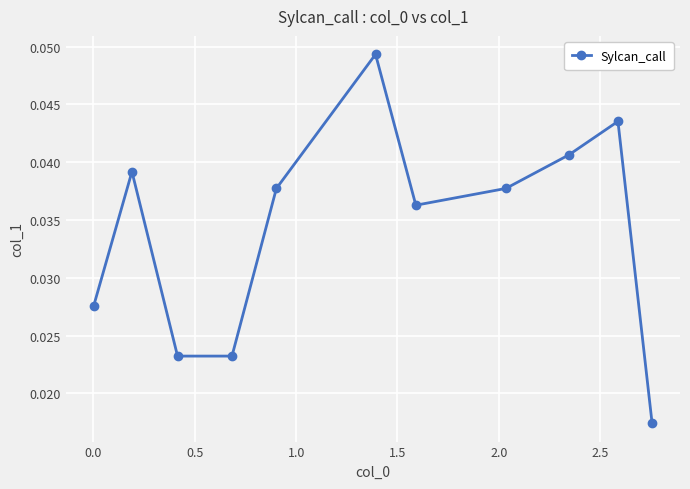

What is the sum of all values?

0.4